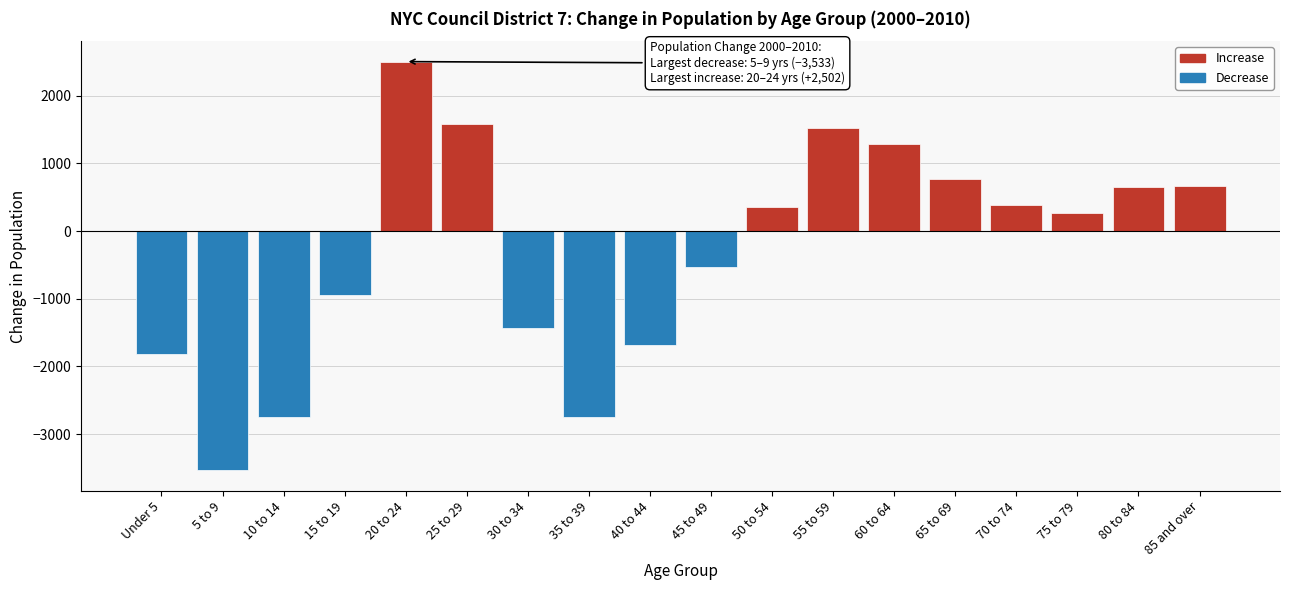

What is the approximate value at 35 to 39?

-2751.5